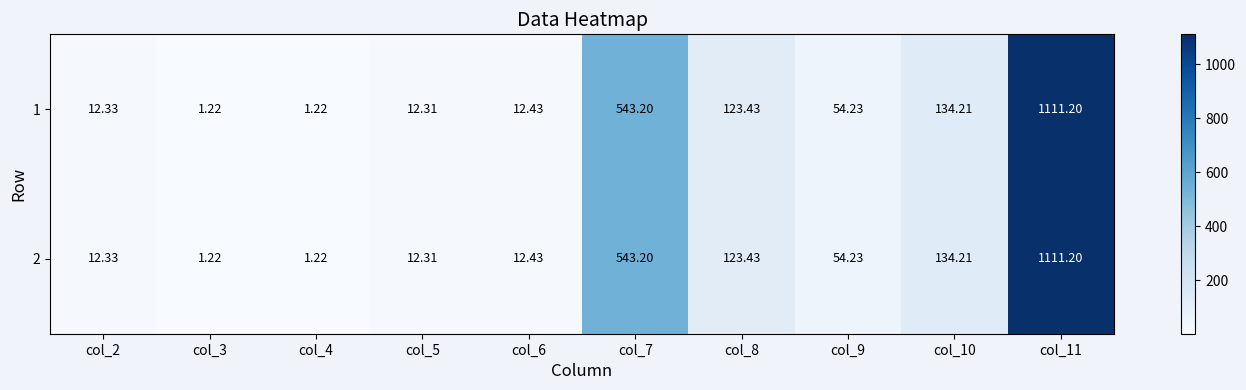

Count the number of categories in the chart.

10